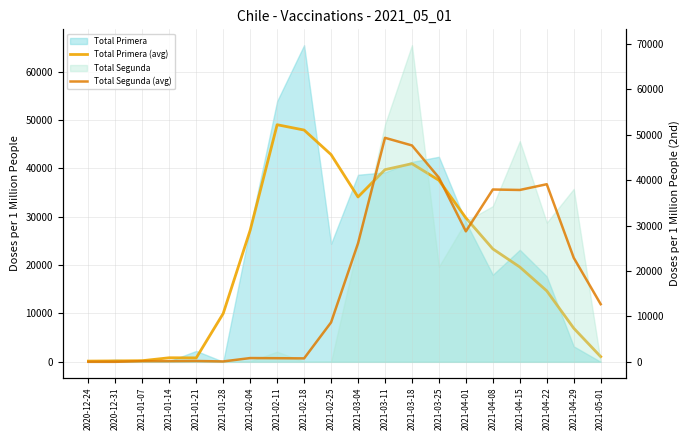

Where does the Total Segunda (avg) series first go above 12695?

2021-03-04